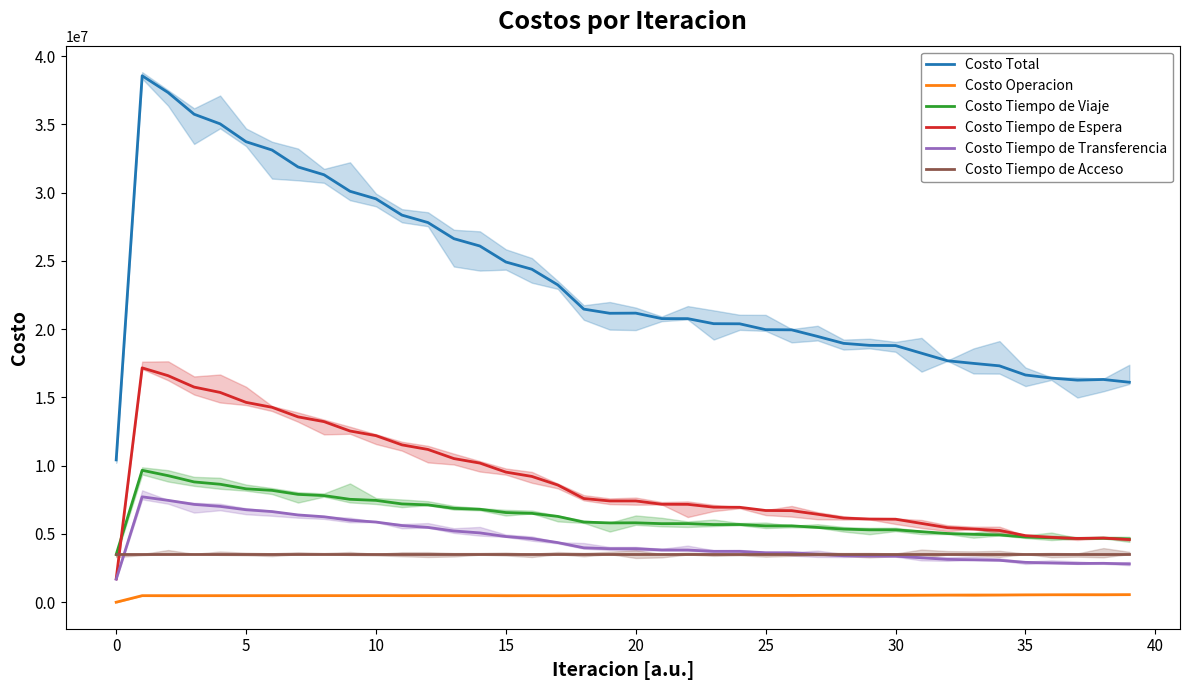

How many series are shown in this chart?

6